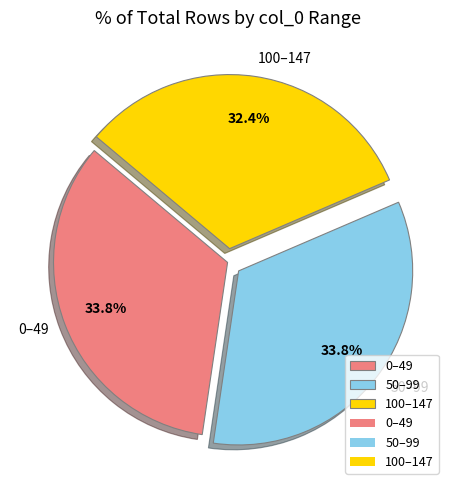

What is the total percentage of 0–49 and 50–99?

67.6%